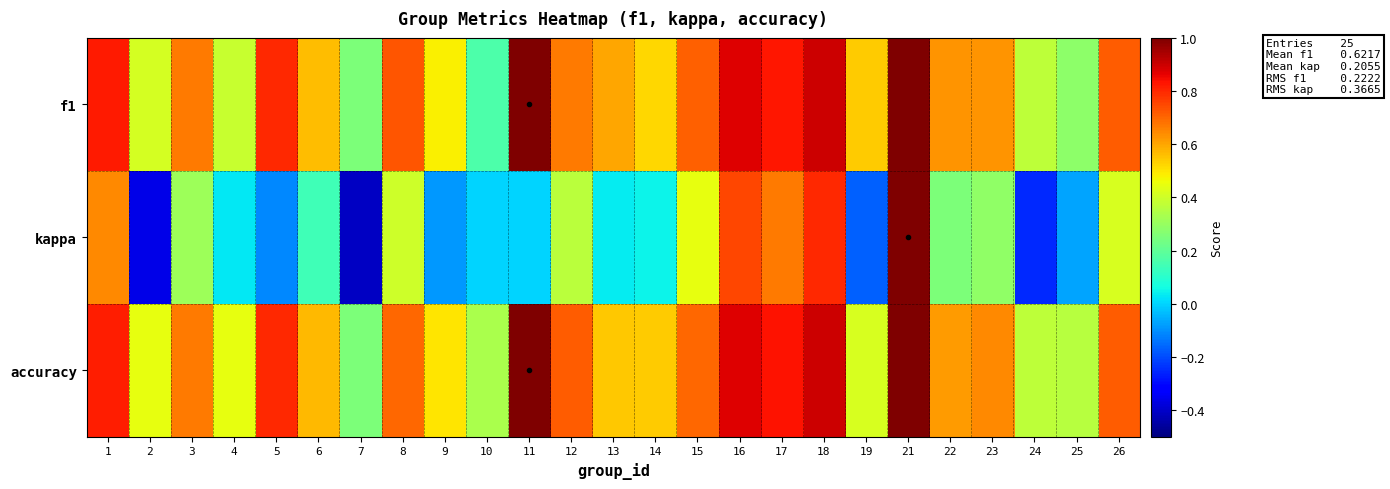

Between 13 and 18, which series saw the biggest shift?

kappa